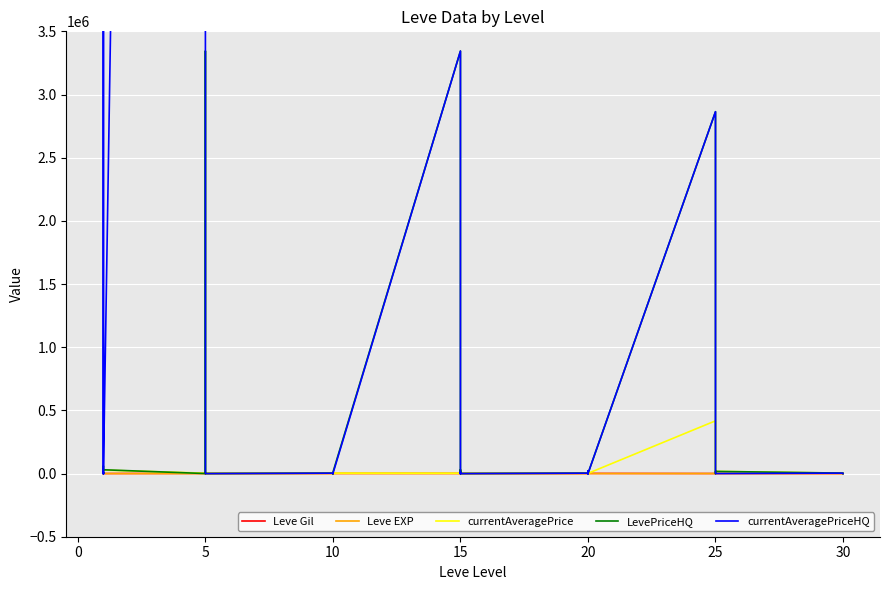

What is the label of the 5th point from the left?

15